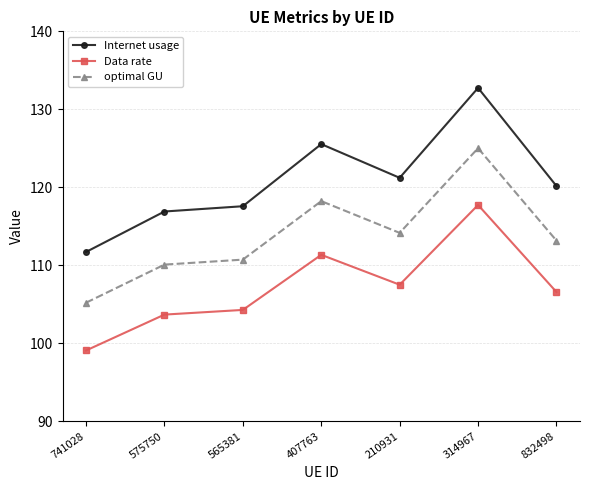

How many interior local valleys does the optimal GU series have?

1